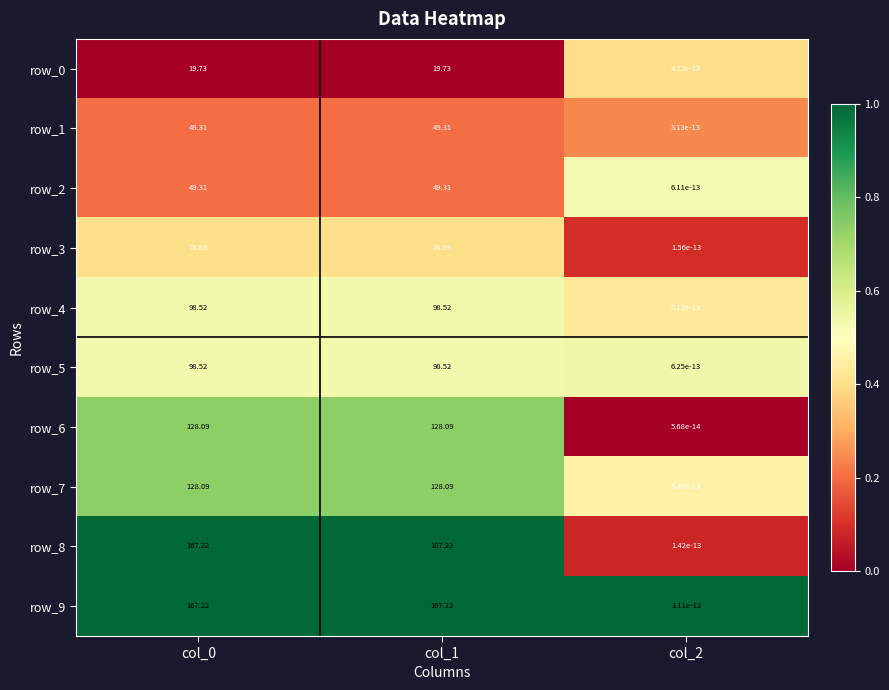

Is the value of row_7 at col_1 greater than the value of row_5 at col_0?

Yes